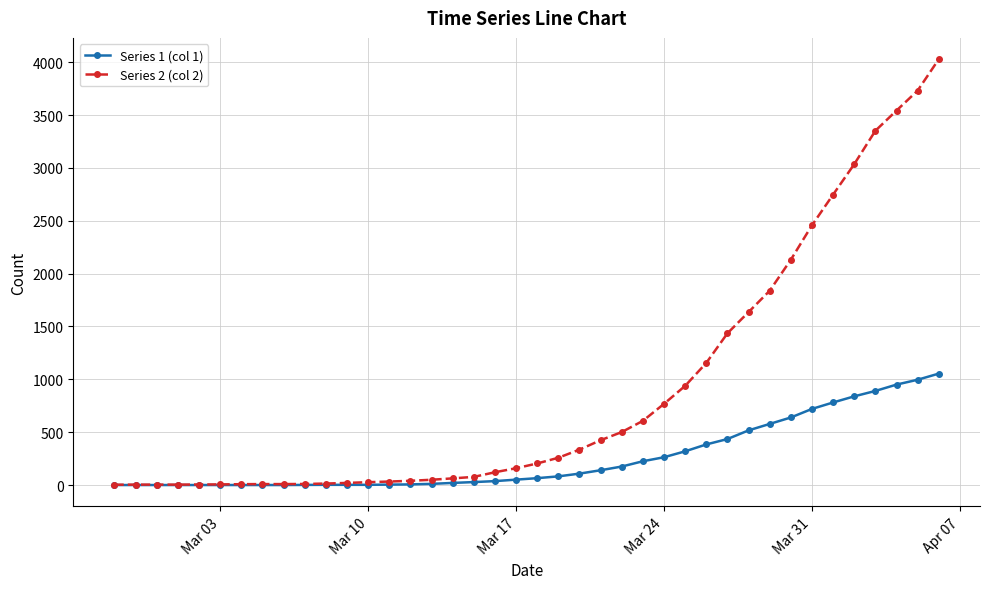

Rank the series by their average value, from highest to lowest.

Series 2 (col 2), Series 1 (col 1)